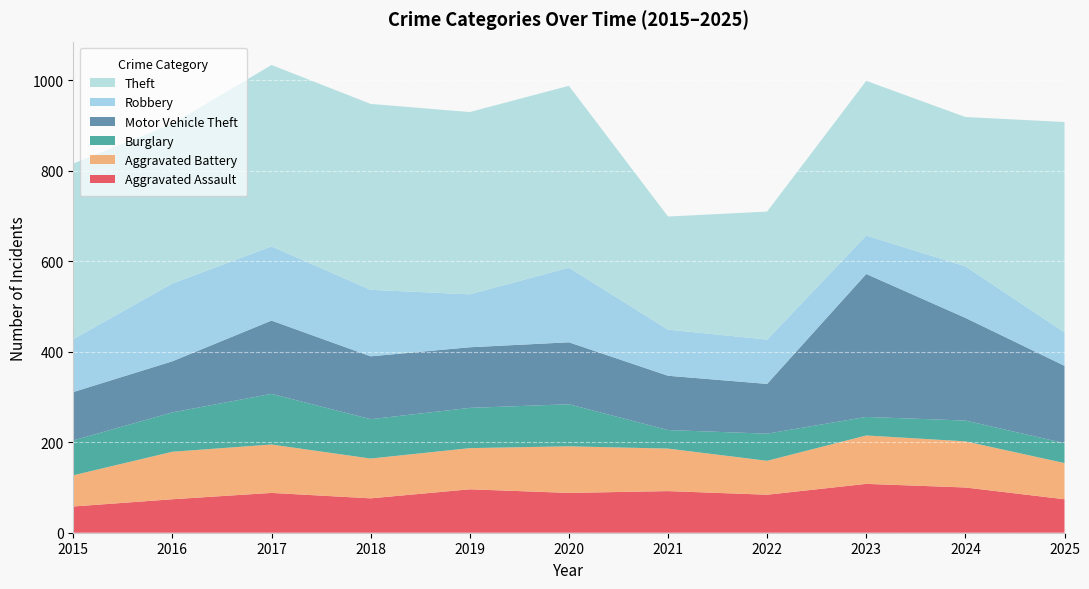

Reading left to right, what are all the values shown in this chart?

Aggravated Assault: 2015=58	2016=74	2017=88	2018=76	2019=96	2020=88	2021=92	2022=84	2023=108	2024=100	2025=74
Aggravated Battery: 2015=69	2016=105	2017=107	2018=88	2019=91	2020=103	2021=94	2022=75	2023=107	2024=102	2025=80
Burglary: 2015=77	2016=87	2017=112	2018=87	2019=89	2020=93	2021=41	2022=60	2023=41	2024=46	2025=44
Motor Vehicle Theft: 2015=107	2016=113	2017=162	2018=139	2019=134	2020=137	2021=120	2022=110	2023=316	2024=227	2025=171
Robbery: 2015=117	2016=172	2017=164	2018=147	2019=117	2020=165	2021=102	2022=98	2023=85	2024=114	2025=74
Theft: 2015=388	2016=353	2017=401	2018=411	2019=403	2020=402	2021=250	2022=283	2023=342	2024=330	2025=465